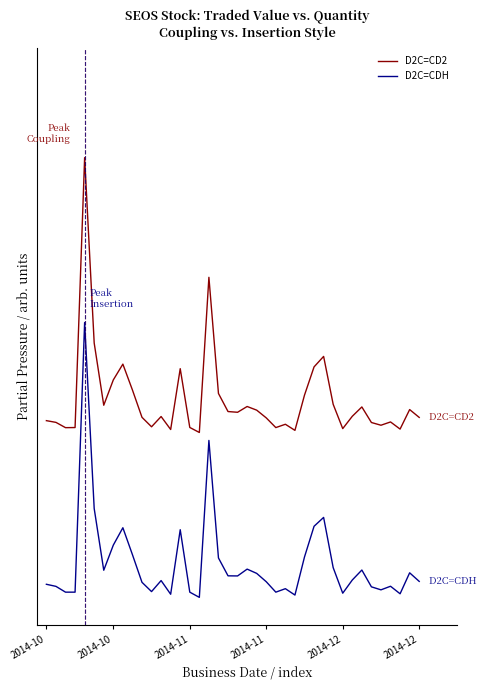

Which series has the largest range (max minus min)?

D2C=CD2